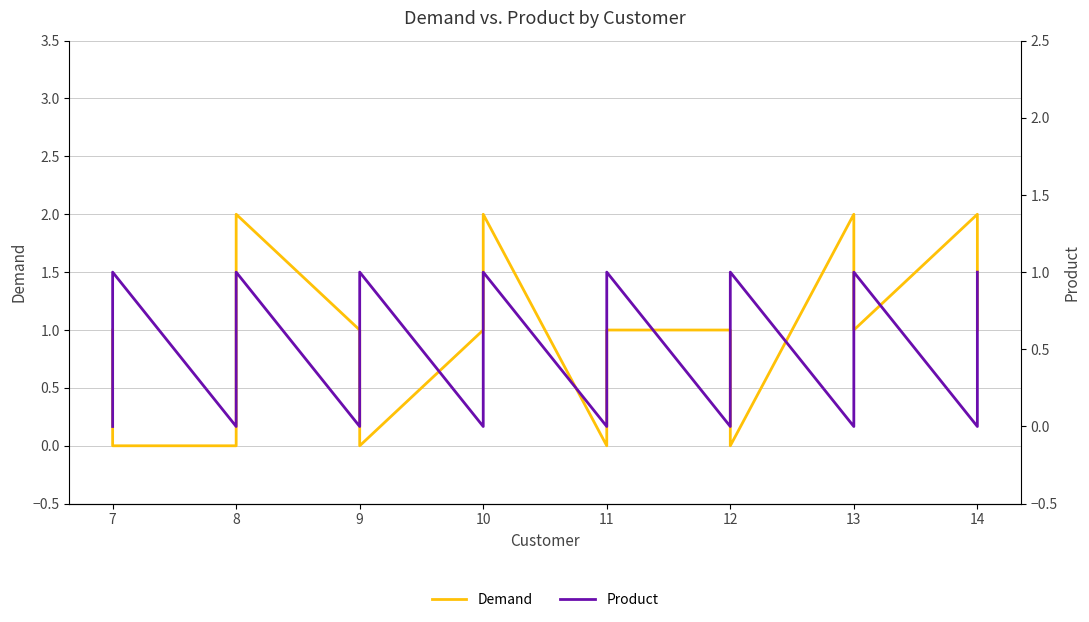

True or false: Demand and Product intersect in this chart.

True